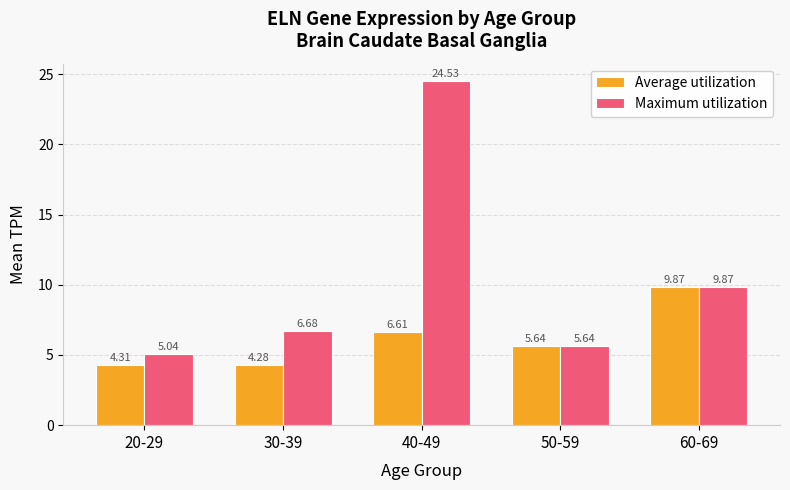

The value of Maximum utilization at 40-49 is 24.5. True or false?

True